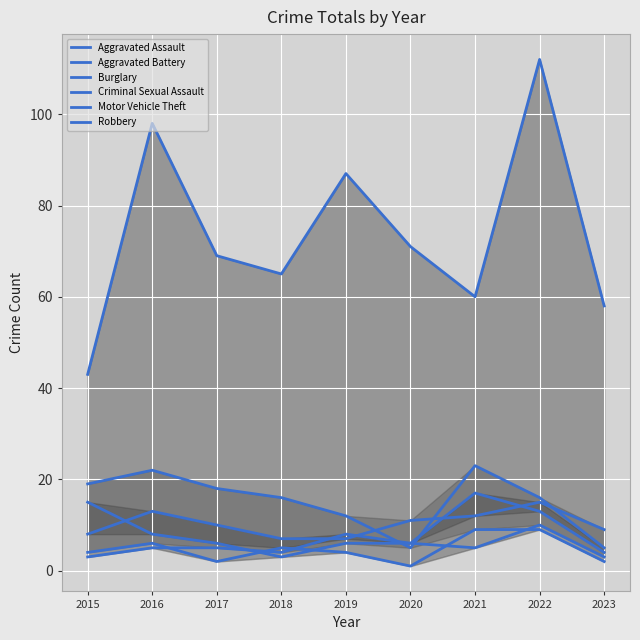

Count the number of data series in this chart.

6